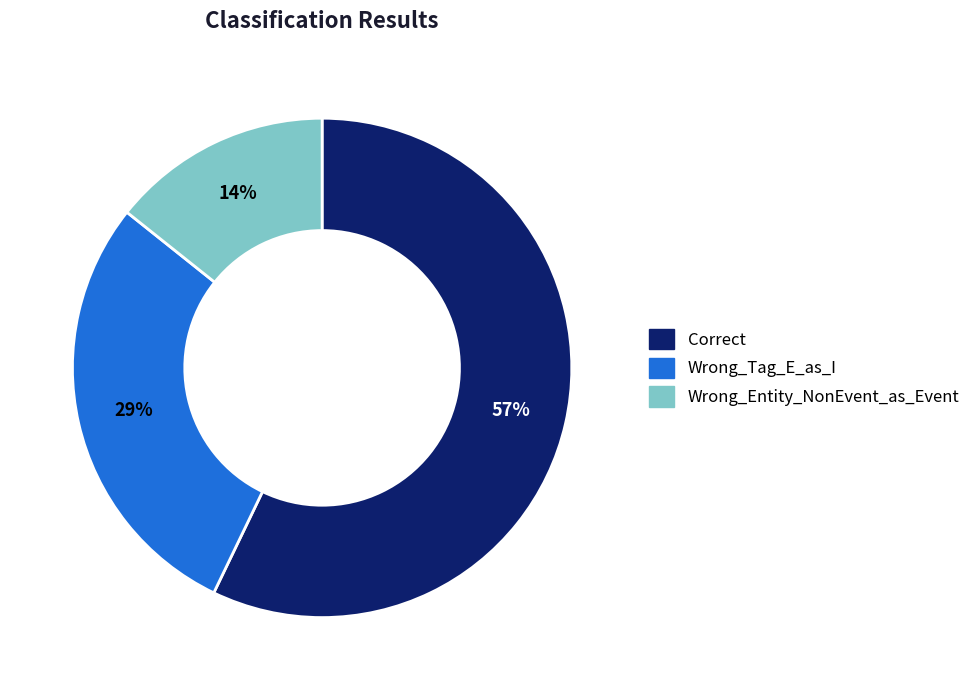

Does Correct account for over 50% of the chart?

Yes